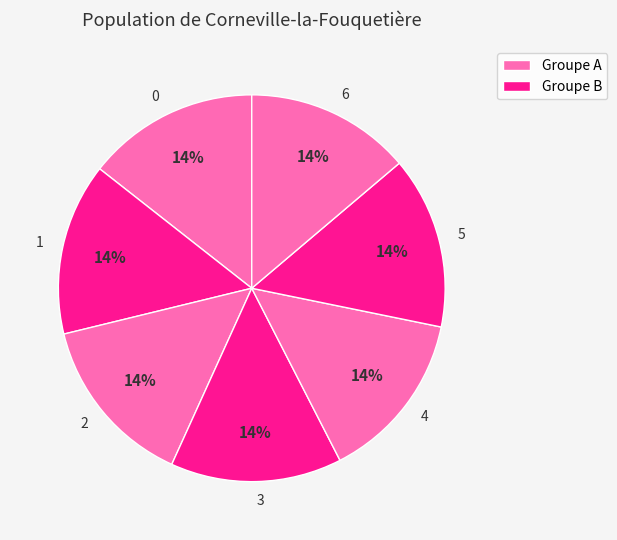

To the nearest percent, what portion does 3 represent?

14%